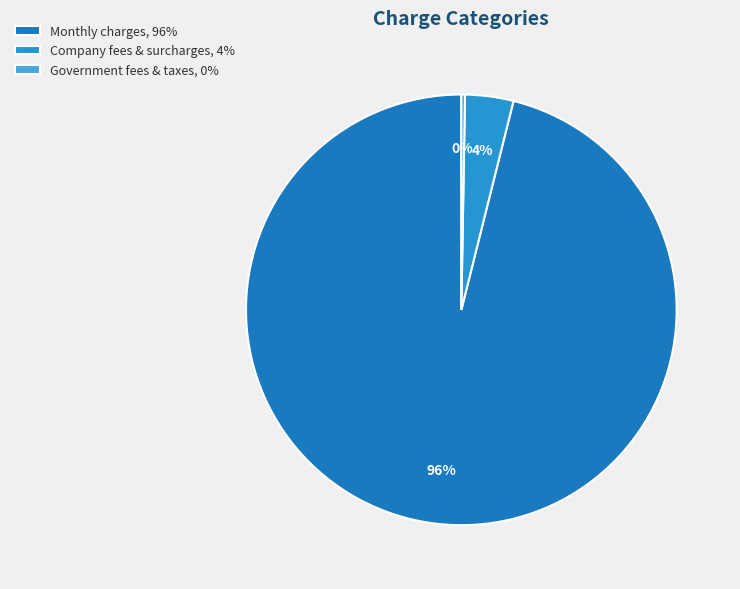

What is the largest slice in the pie chart?

Monthly charges, 96%